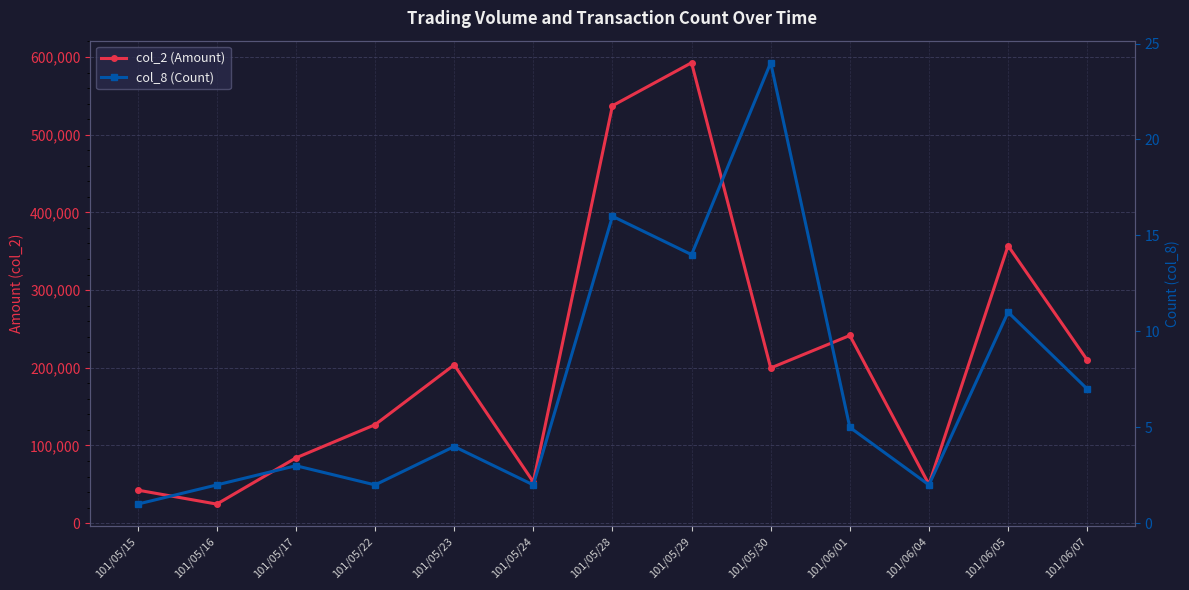

Reading right to left, transcribe all the data shown in this chart.

col_2 (Amount): 210000	357070	49920	241560	199710	592640	537250	53000	203740	126720	83990	24500	42500
col_8 (Count): 7	11	2	5	24	14	16	2	4	2	3	2	1